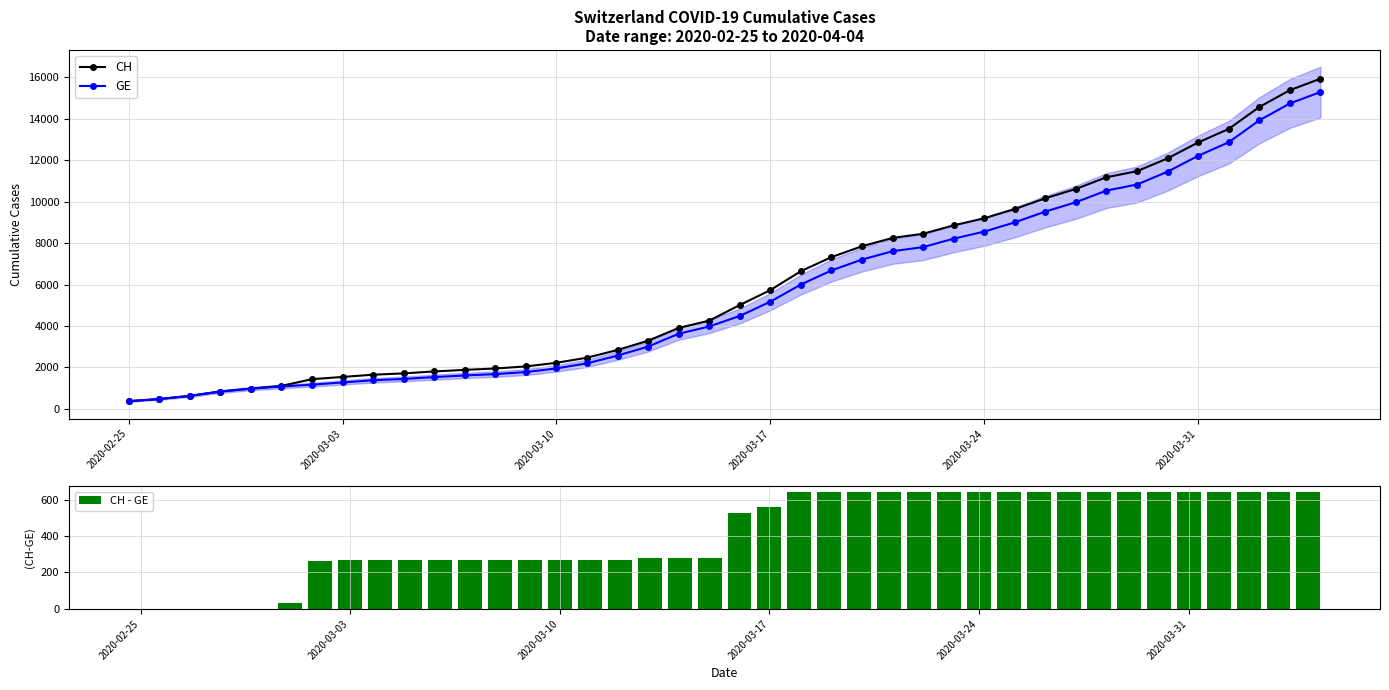

Which series has the largest range (max minus min)?

CH